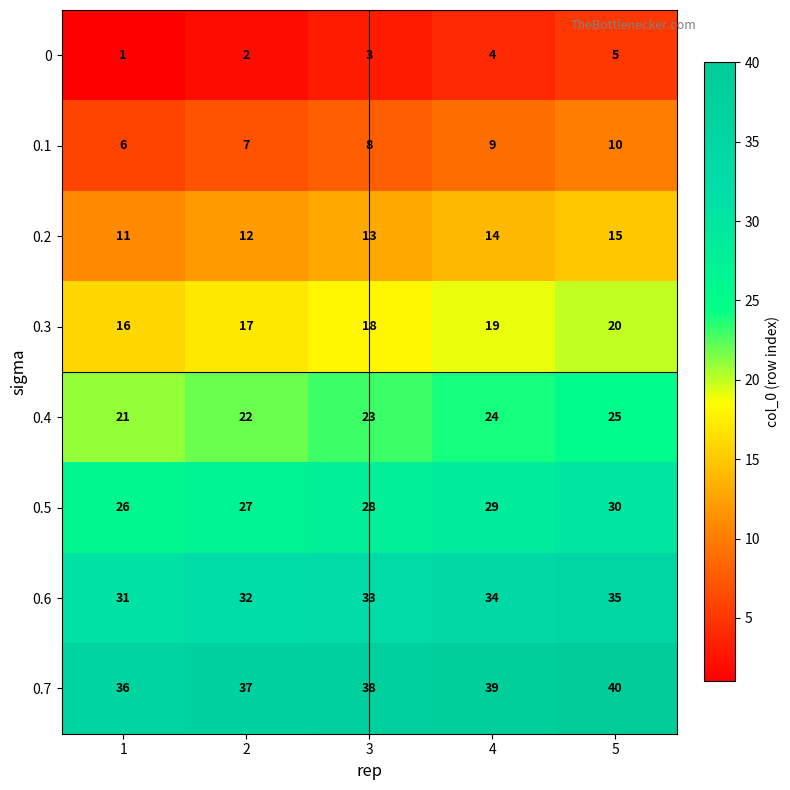

Rank the series at 1 from lowest to highest value.

0, 0.1, 0.2, 0.3, 0.4, 0.5, 0.6, 0.7